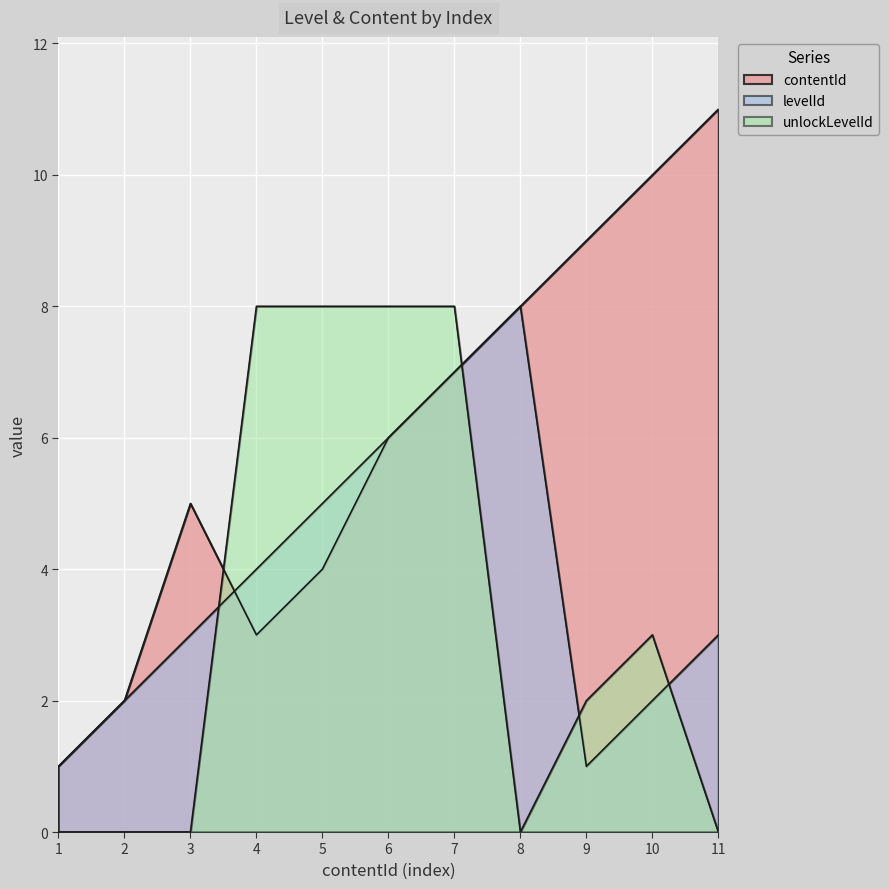

What is the value of the unlockLevelId point at the 6th from the left?

8